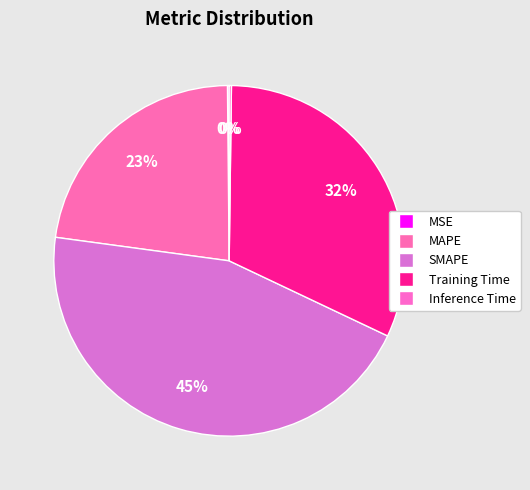

Does MSE represent more than half of the total?

No